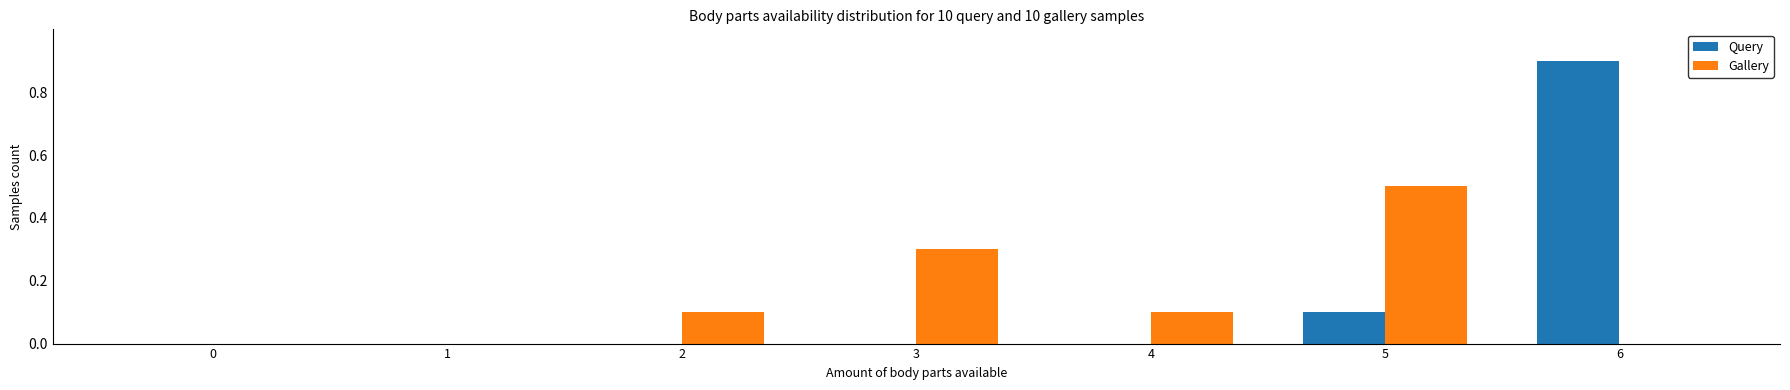

What is the average value of the Query series?

0.1